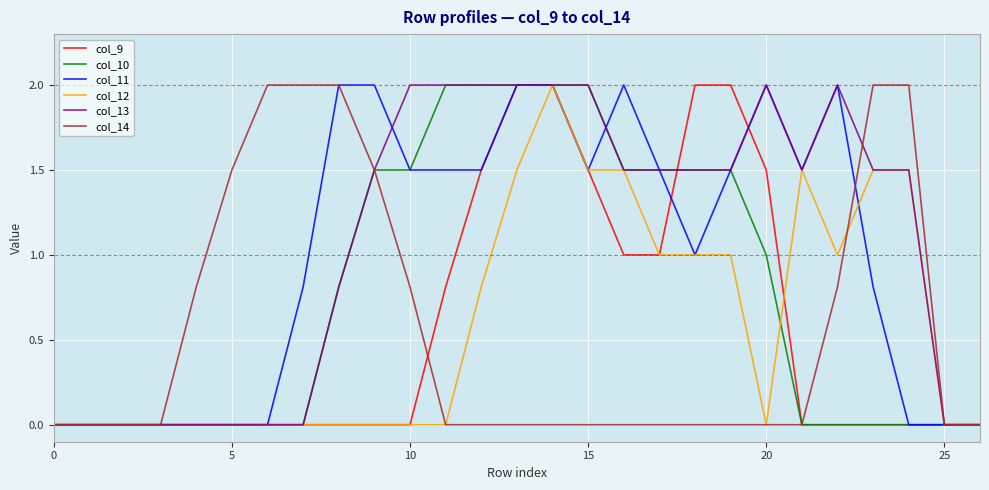

How many lines are shown in the chart?

6